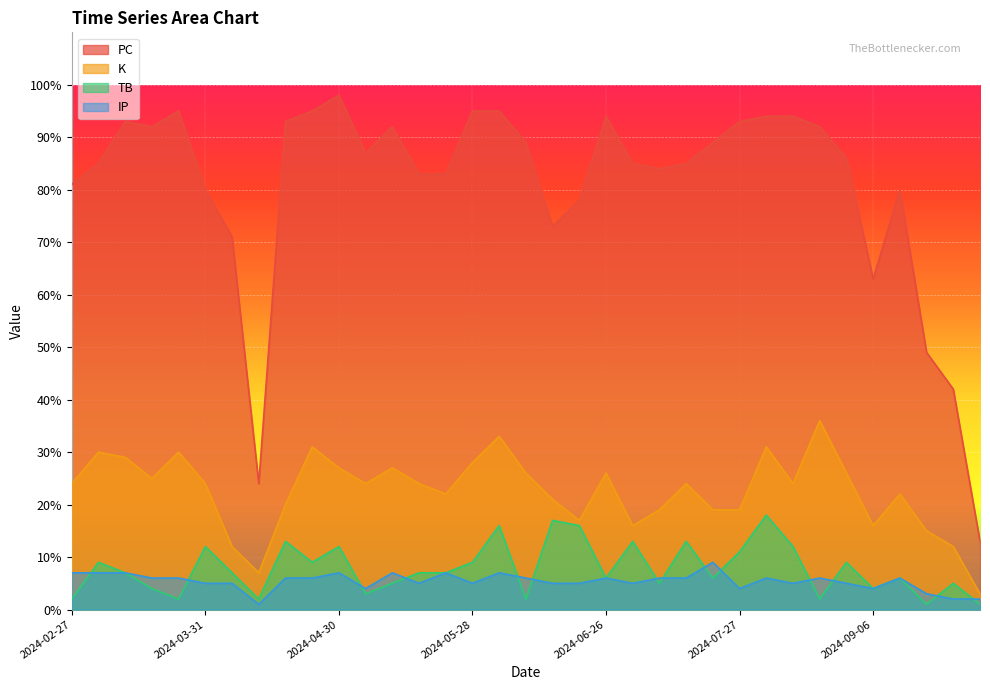

True or false: IP and K intersect in this chart.

False